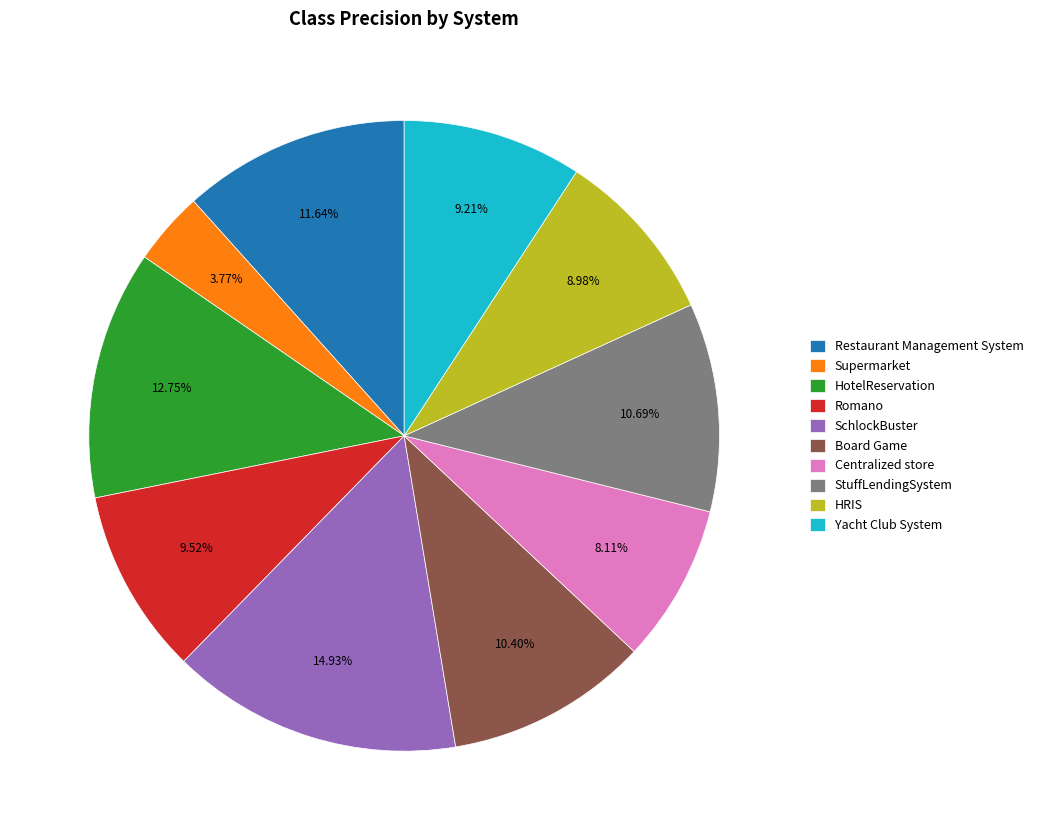

How many segments does this pie chart have?

10